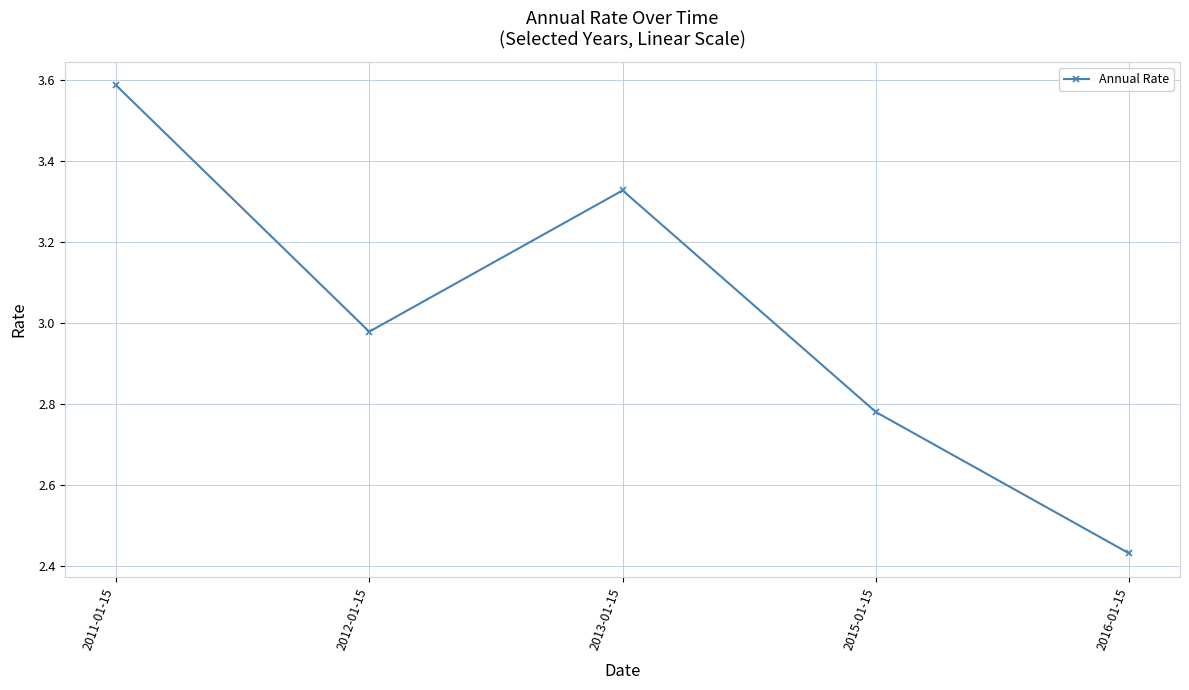

What is the label of the 1st point from the left?

2011-01-15